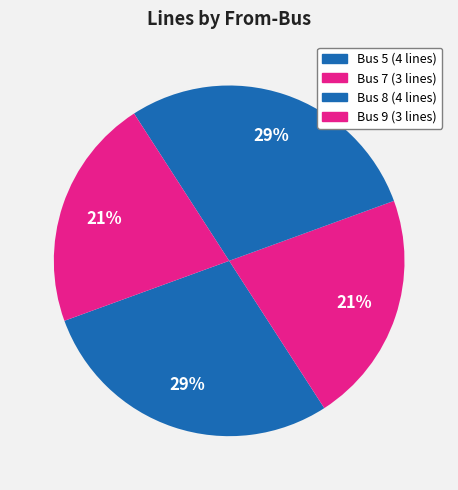

Which slice is the largest?

Bus 5